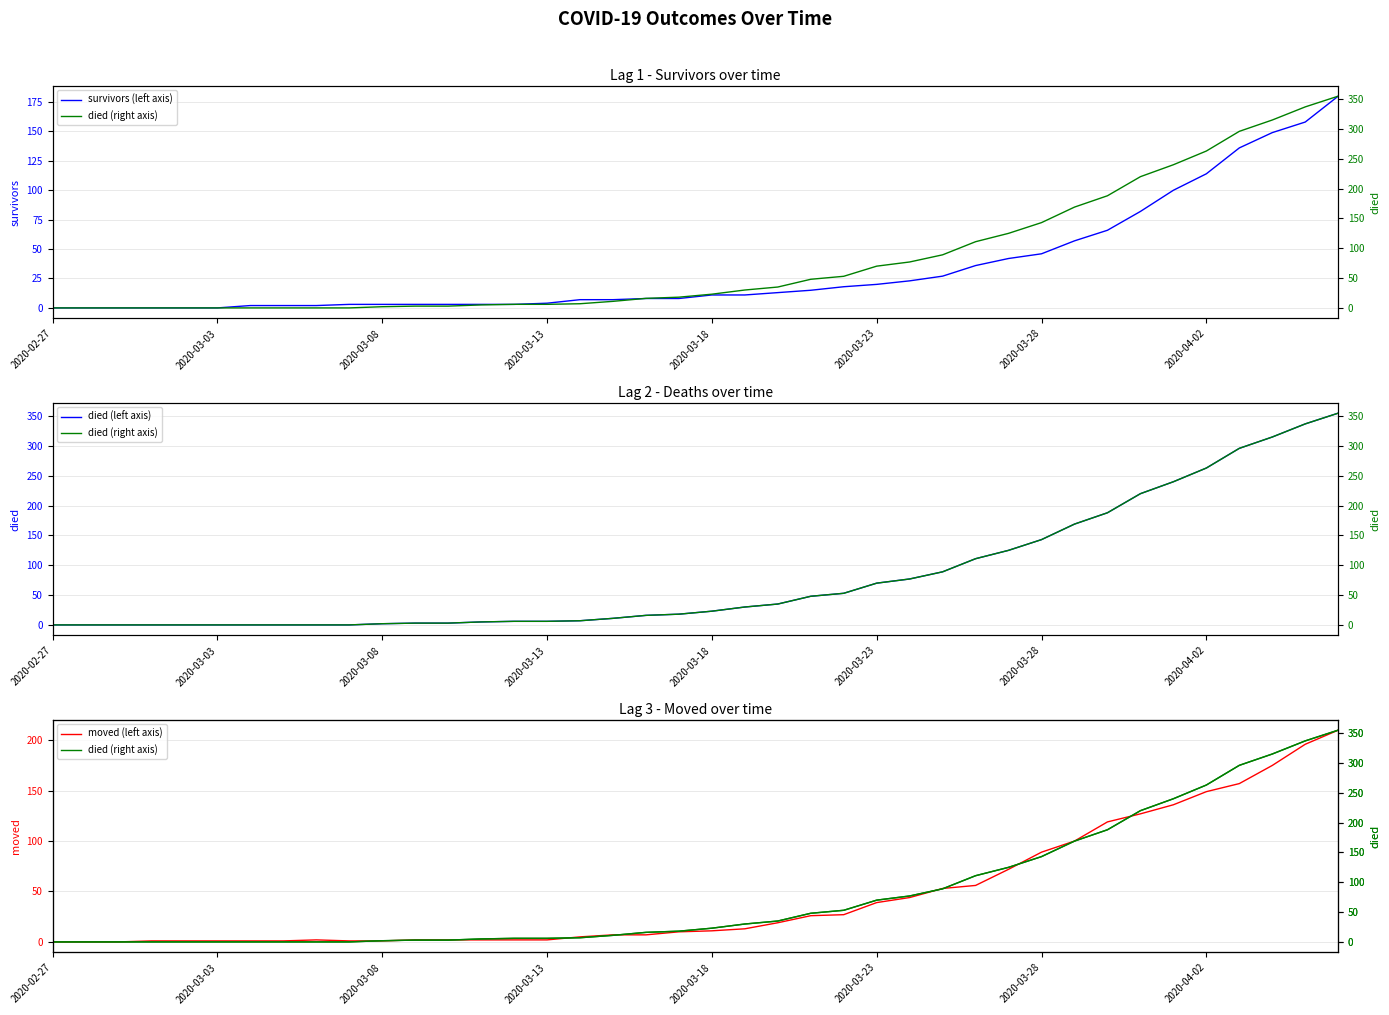

Which series has the largest range (max minus min)?

died (left axis)